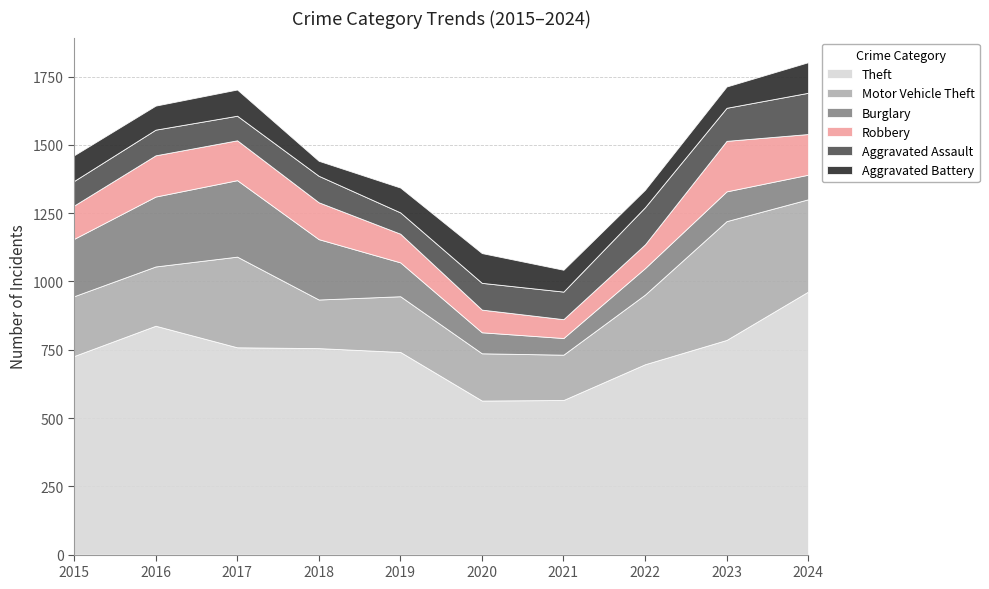

Reading left to right, what are all the values shown in this chart?

Theft: 727	838	759	756	742	564	566	697	786	963
Motor Vehicle Theft: 219	217	332	178	204	173	166	255	435	338
Burglary: 210	256	280	221	124	77	61	97	109	90
Robbery: 122	151	146	135	105	83	69	87	185	149
Aggravated Assault: 90	94	90	97	78	98	101	136	121	151
Aggravated Battery: 94	88	96	55	91	109	80	64	78	112